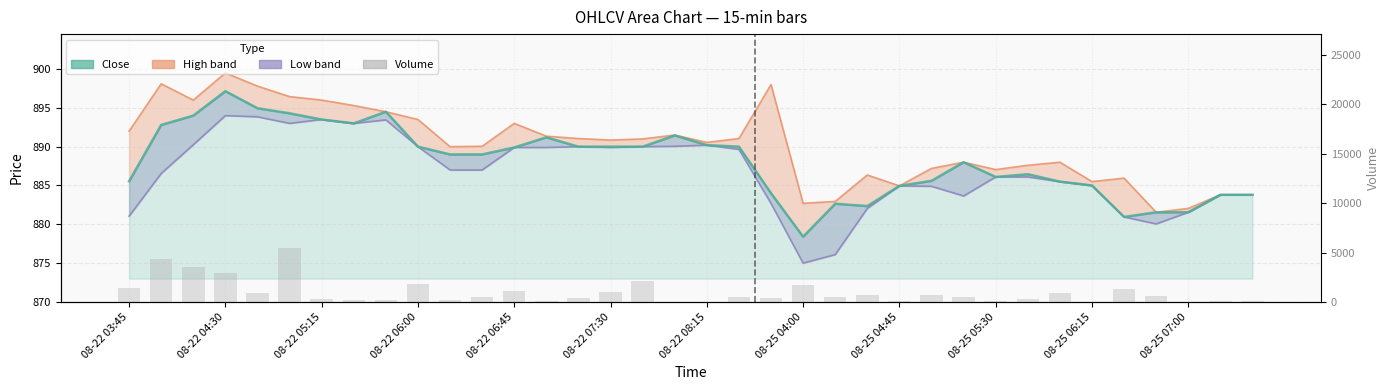

What is the average value of the Volume series?

968.2